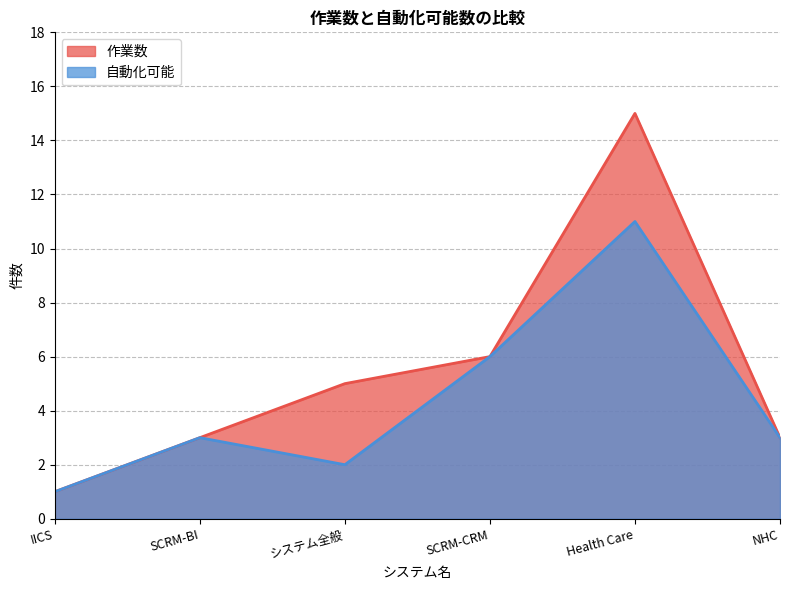

What is the lowest value of the 自動化可能 series?

1